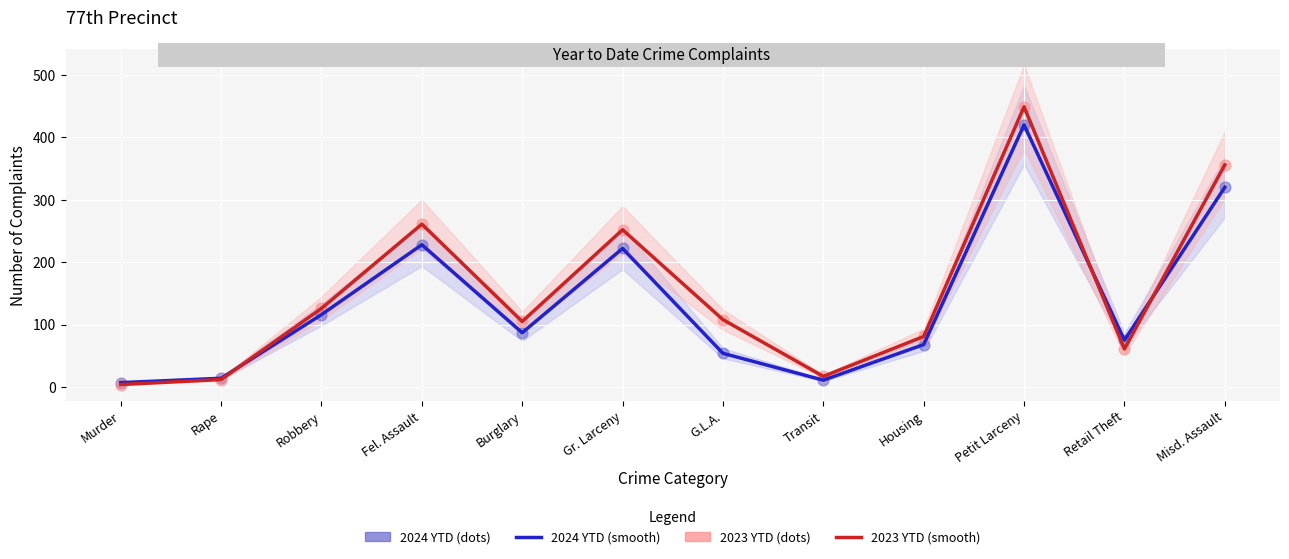

Is the value of 2024 YTD at Murder greater than the value of 2023 YTD (smooth) at Burglary?

No